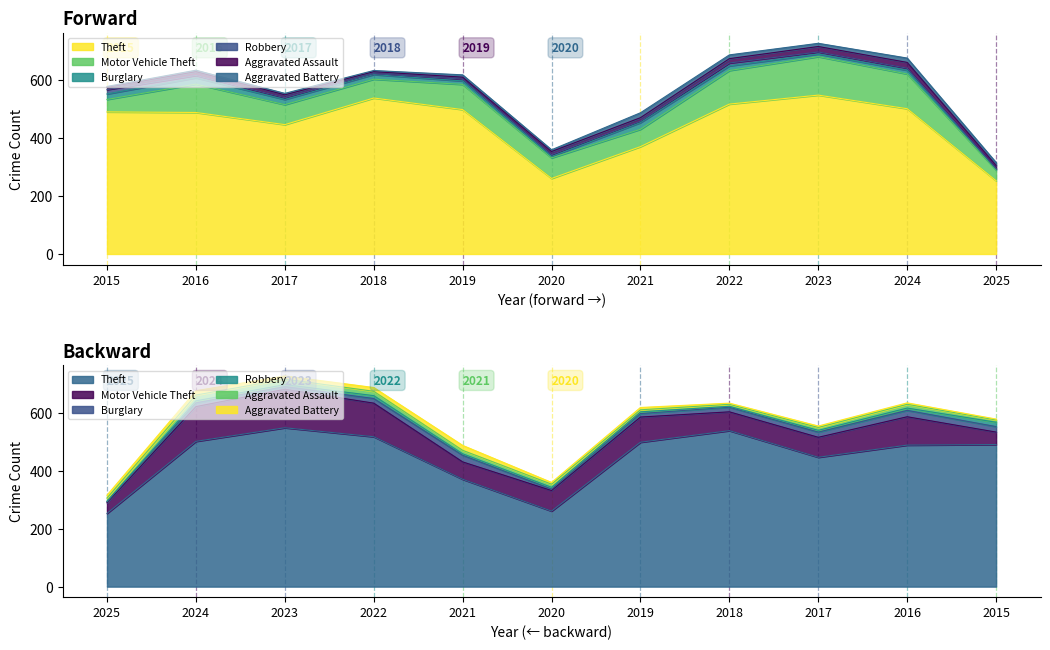

Does the chart display data point markers on the line(s)?

No